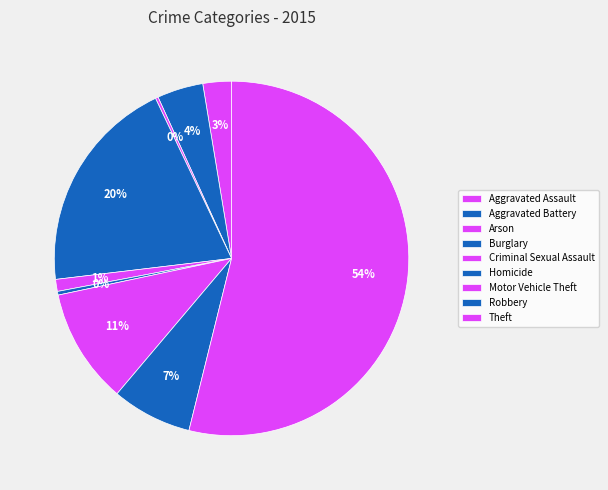

The Motor Vehicle Theft slice represents 19% of the pie. True or false?

False